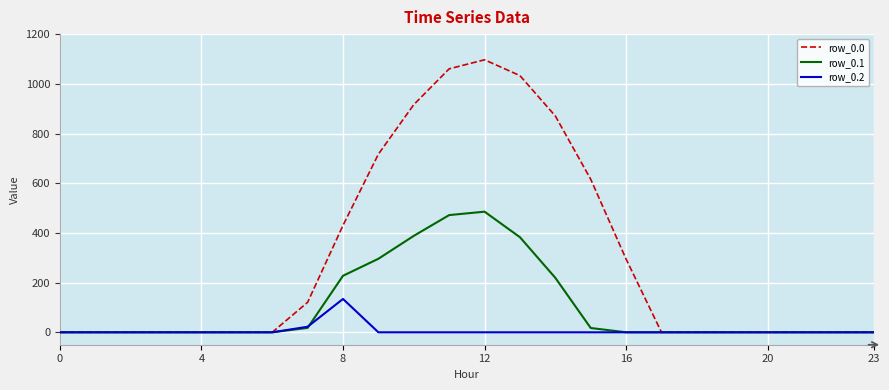

Which series has the largest total across all categories?

row_0.0